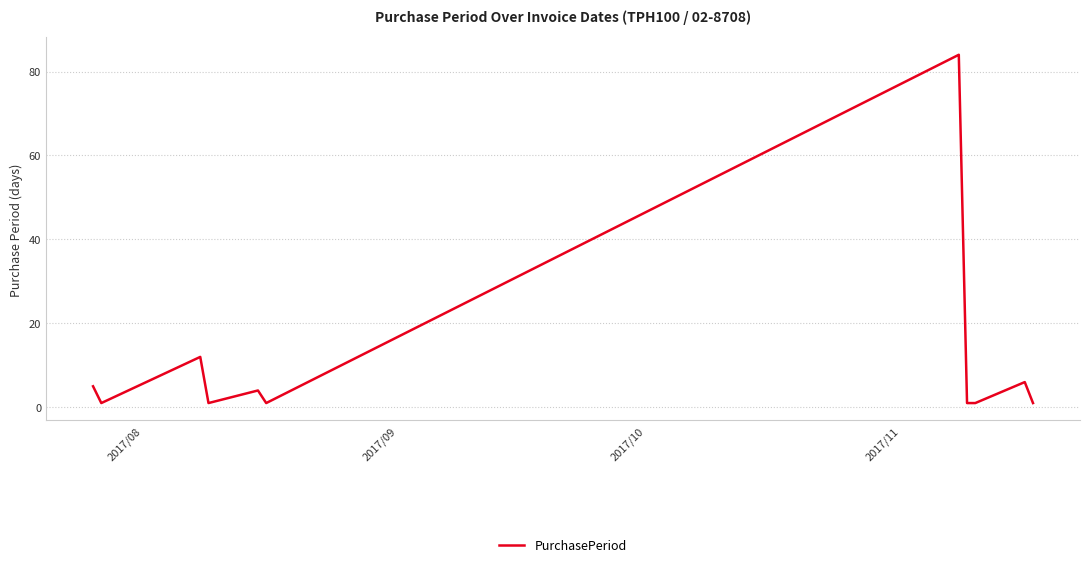

What is the maximum value shown in the chart?

84